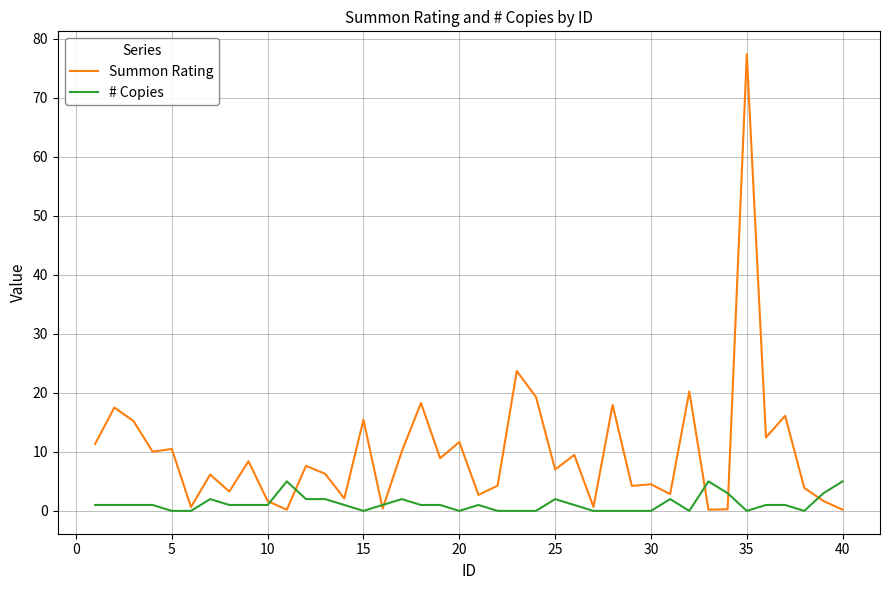

List the series in order of their peak value, lowest first.

# Copies, Summon Rating